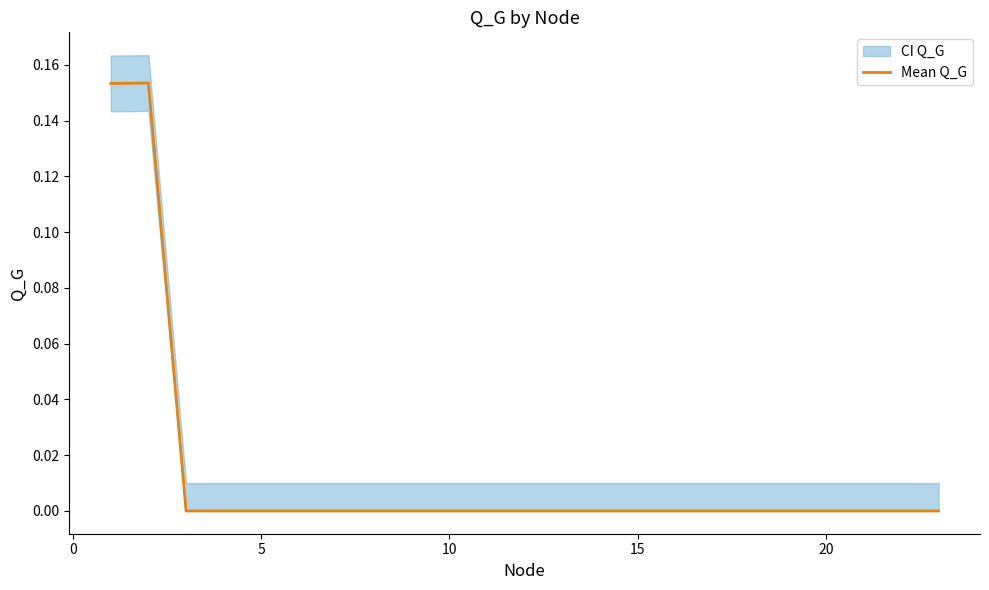

How many interior local peaks (higher than both neighbors) does the data have?

1